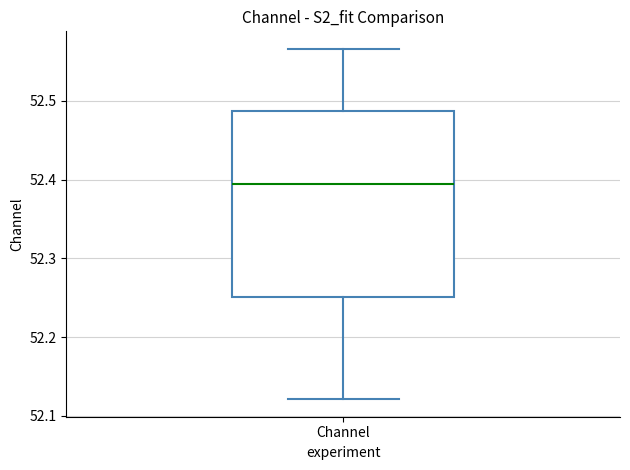

Transcribe this box plot: give where the median line is, the range the box spans, and where the two whiskers end, as read against the y-axis. The values are not printed on the chart, so give them approximately, as read against the axis.

median 52.39, box 52.25 to 52.49, whiskers 52.12 to 52.57